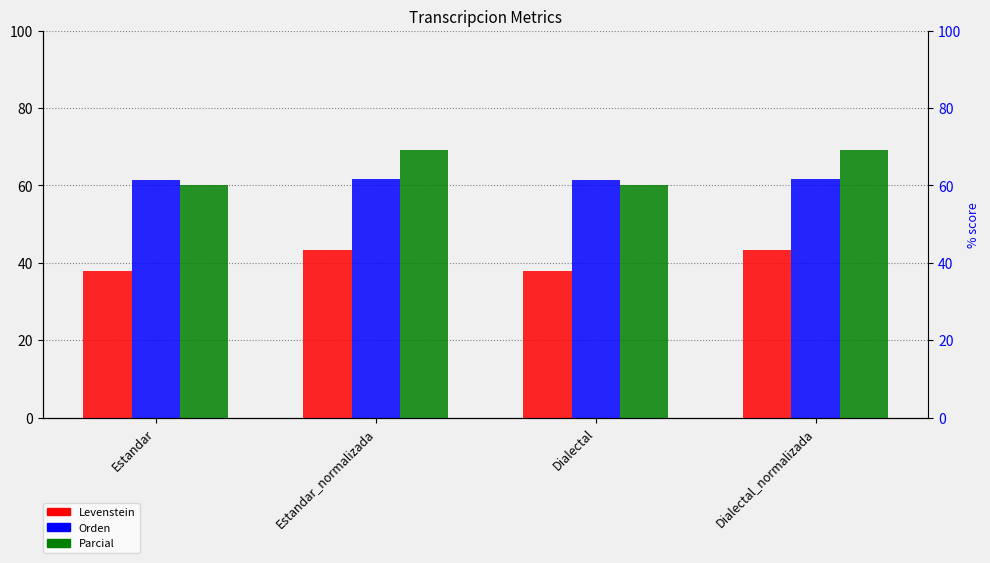

What is the highest value of the Levenstein series?

43.2